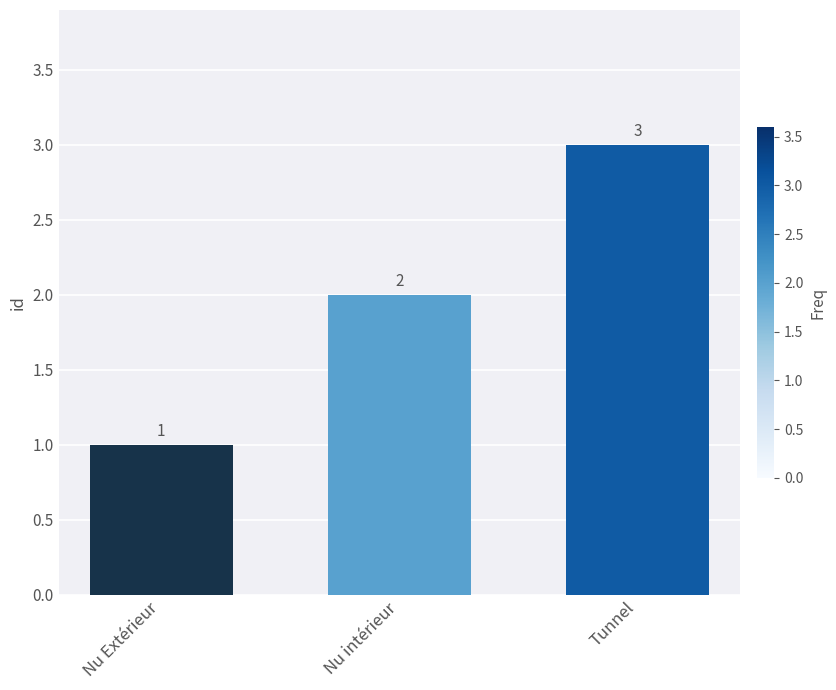

What value does the data have at Nu Extérieur?

1